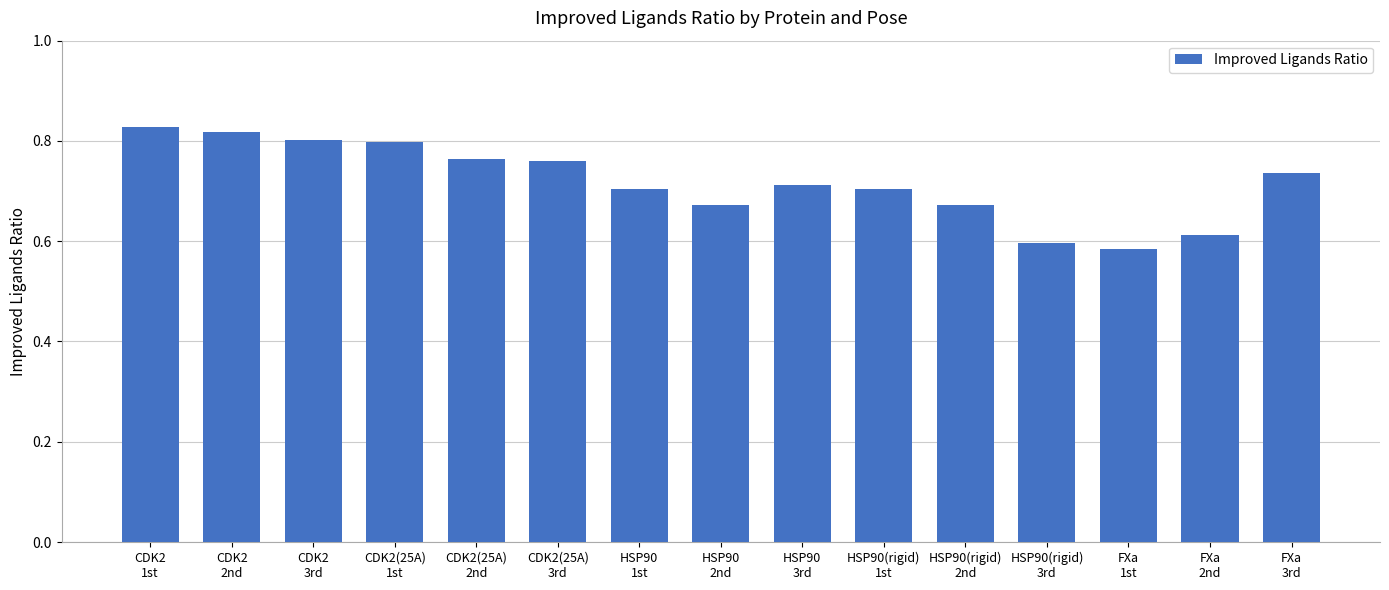

Which label corresponds to the largest value in the chart?

CDK2
1st